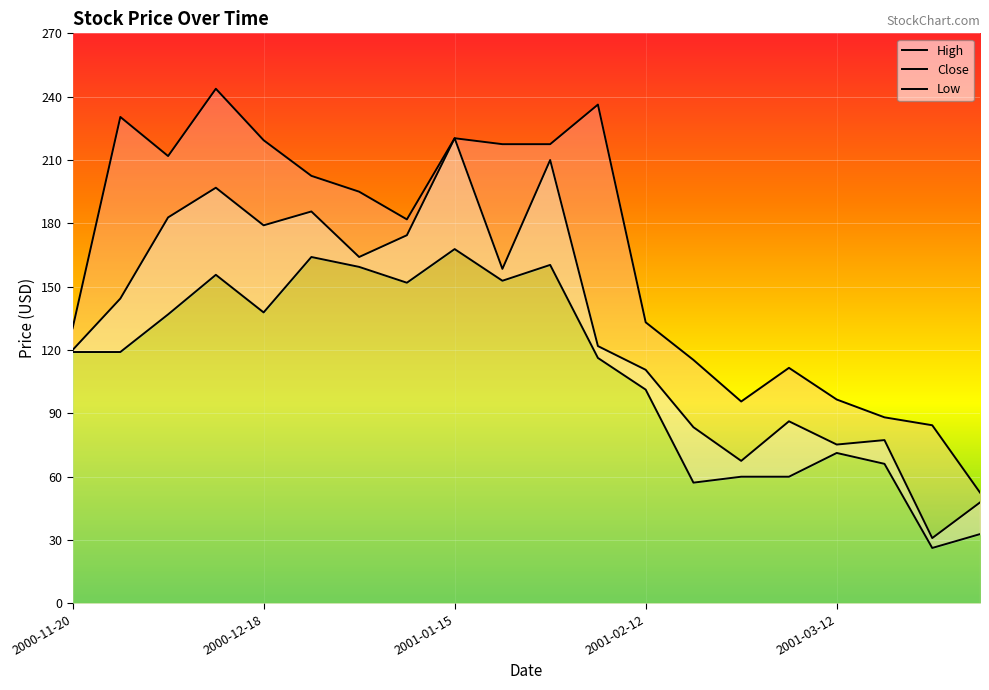

Is the value of Close at 9 greater than the value of Low at 19?

Yes